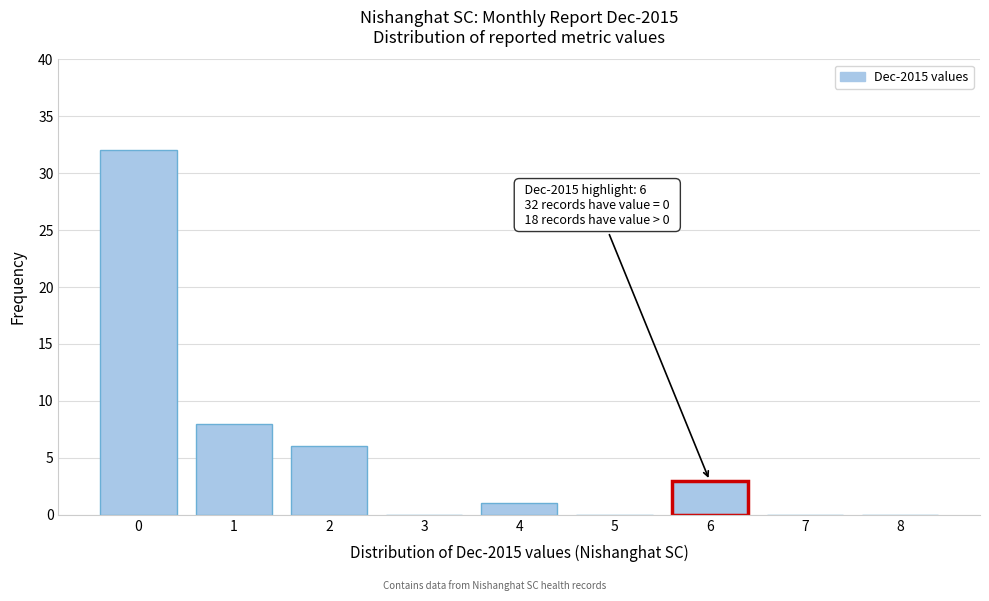

Reading right to left, list all the values displayed in this chart.

8=0	7=0	6=3	5=0	4=1	3=0	2=6	1=8	0=32